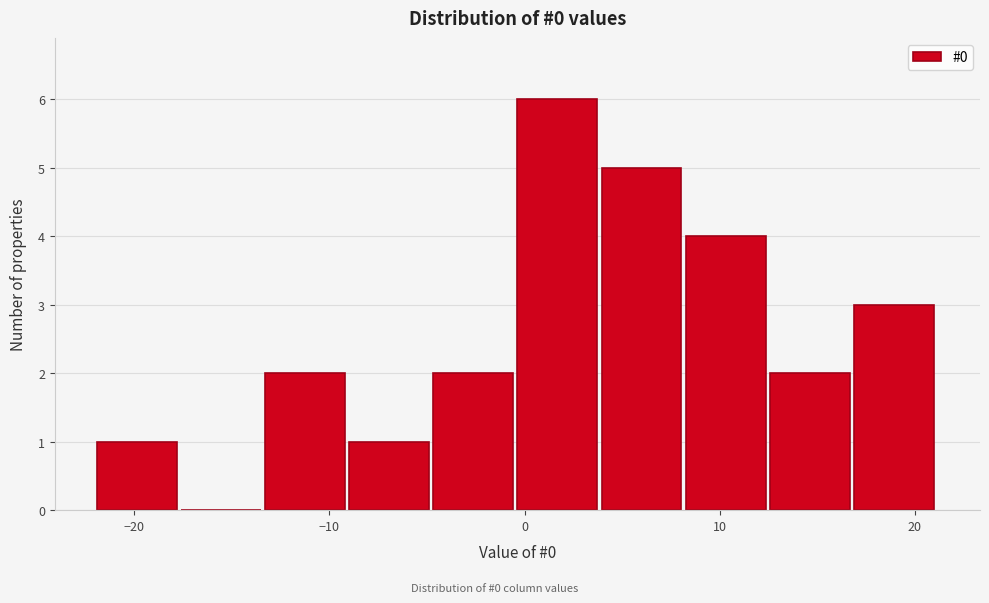

Reading left to right, list every bar in this chart as the range it spans on the x-axis followed by its height. Neither the bar edges nor the heights are printed on the chart, so give them approximately, as read against the axes.

-22 to -18: 1
-18 to -13: 0
-13 to -9: 2
-9 to -5: 1
-5 to 0: 2
0 to 4: 6
4 to 8: 5
8 to 13: 4
13 to 17: 2
17 to 21: 3